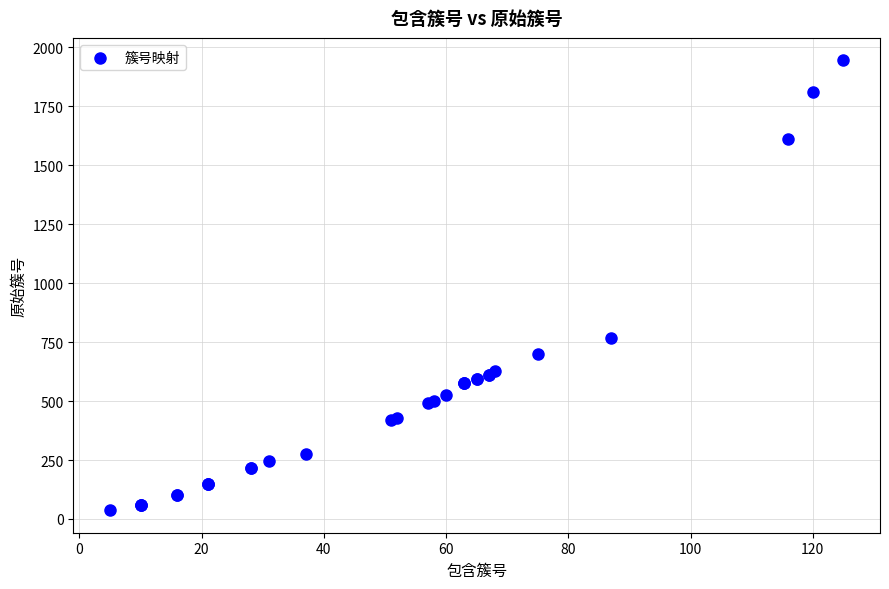

What Y value in the scatter plot is closest to 991?

769